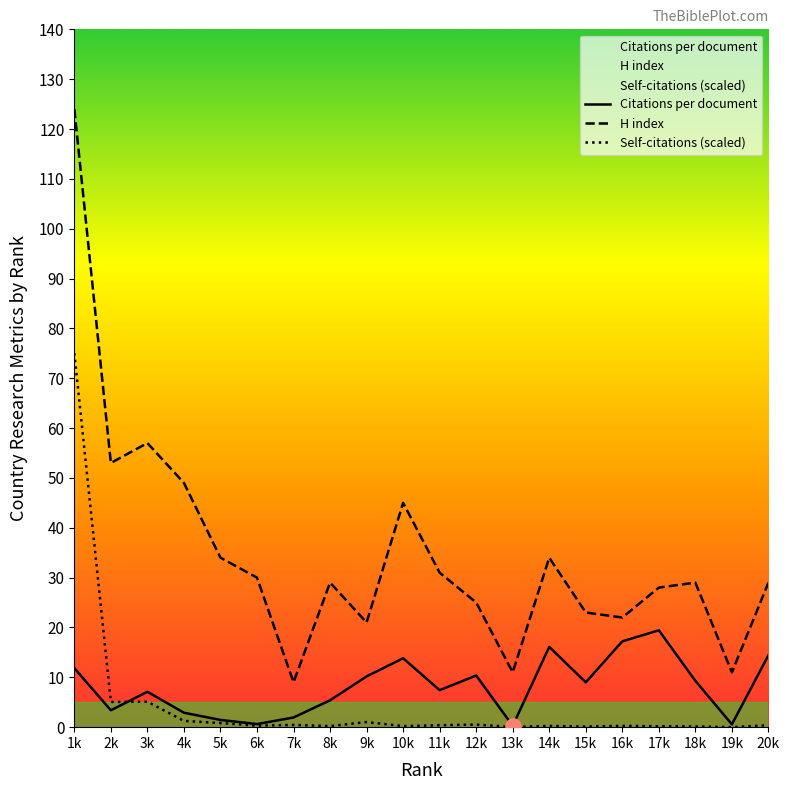

At how many categories does at least one series exceed 75?

1